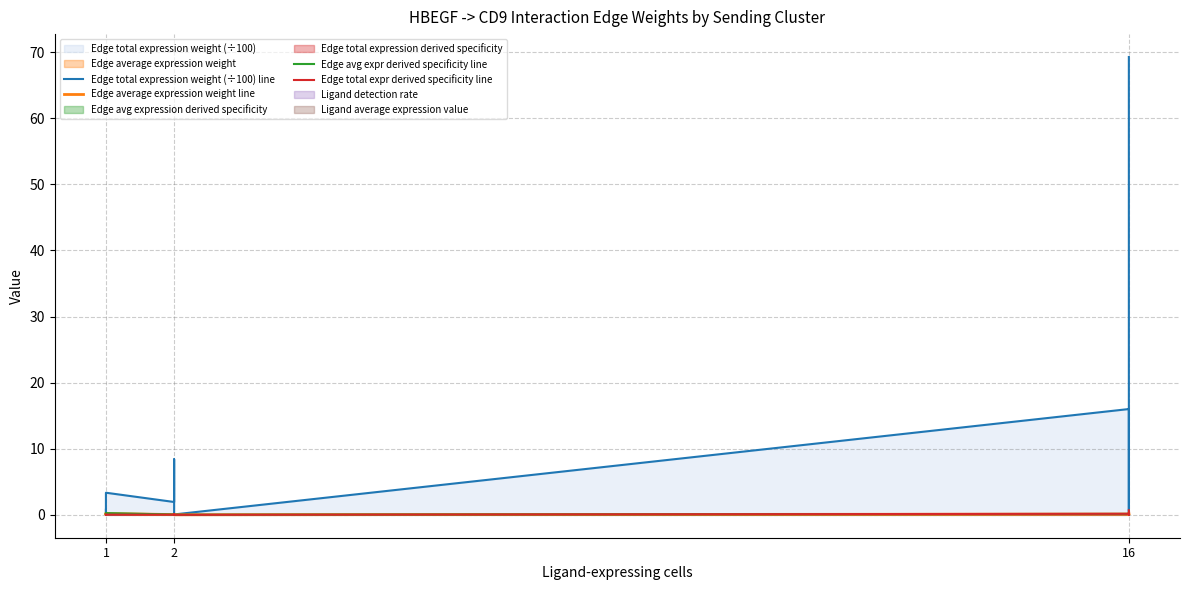

Does the chart display data point markers on the line(s)?

No